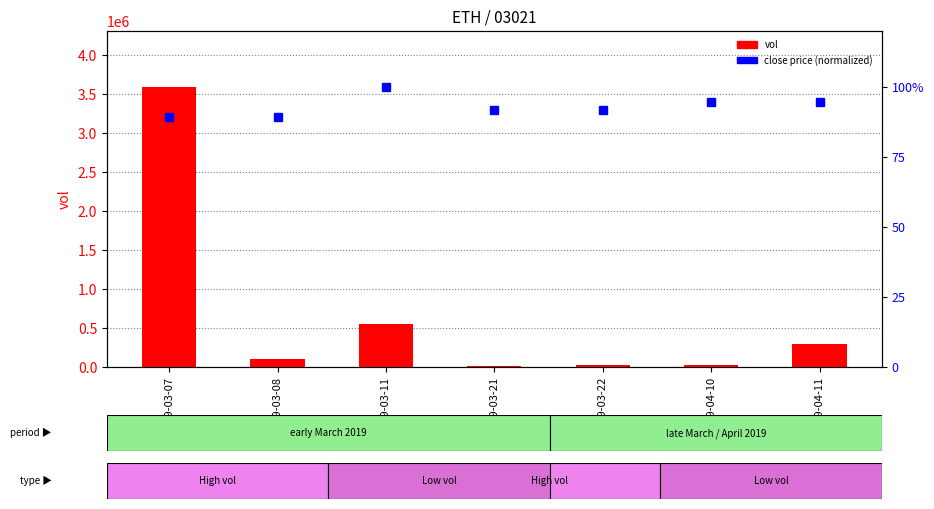

What is the label of the 6th bar from the right?

2019-03-08